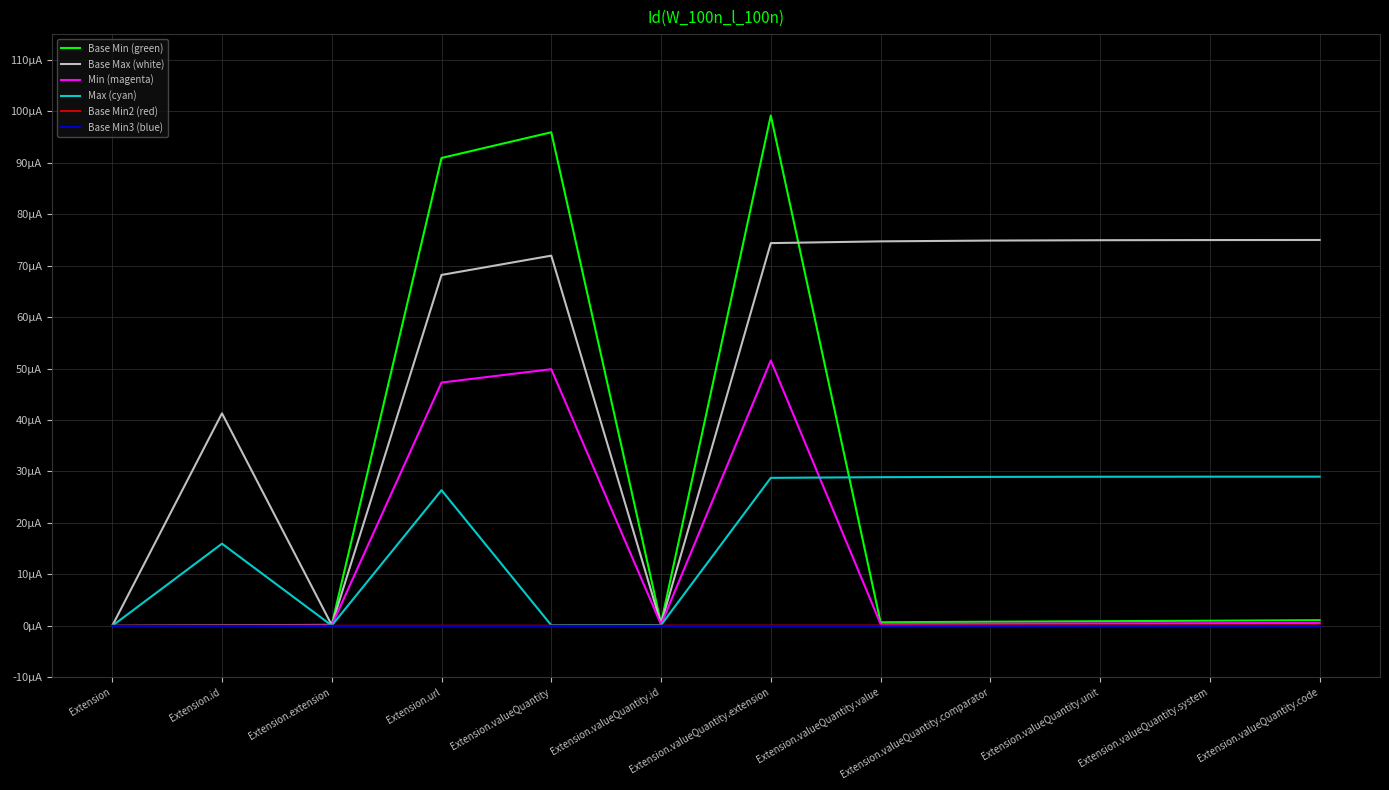

What are all the series names shown in the legend?

Base Min (green), Base Max (white), Min (magenta), Max (cyan), Base Min2 (red), Base Min3 (blue)